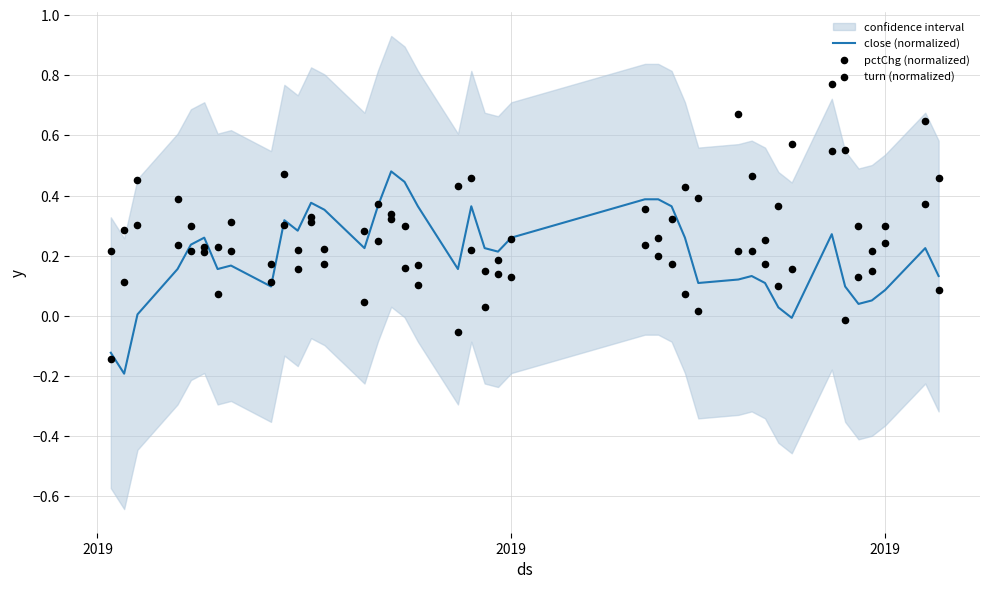

Is the value of turn (normalized) at 38 greater than the value of pctChg (normalized) at 10?

Yes